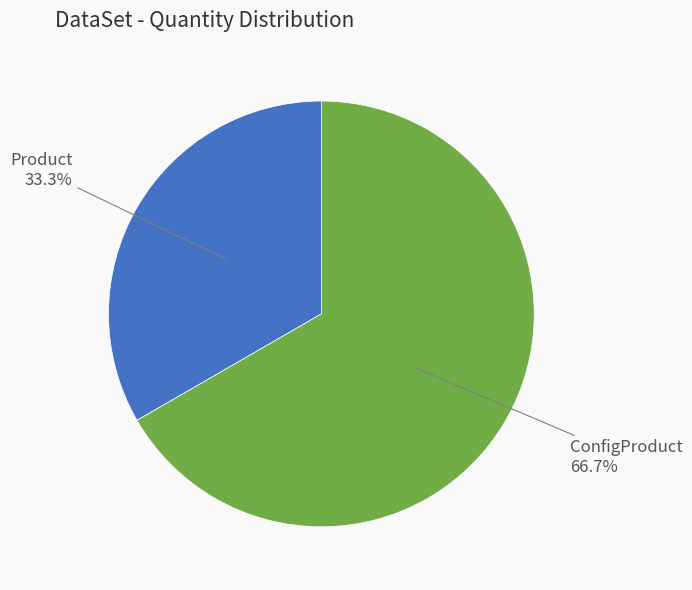

Is there any slice that represents more than half of the pie?

Yes